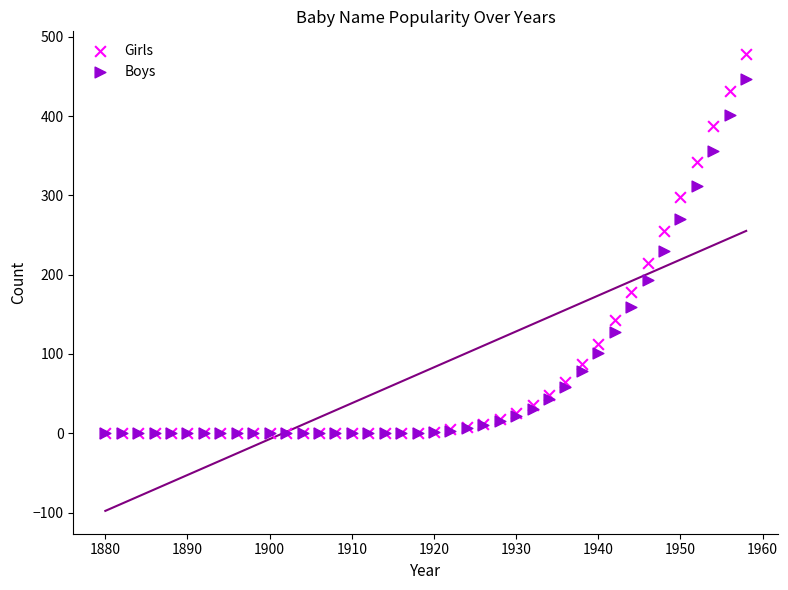

What are all the series names shown in the legend?

Girls, Boys